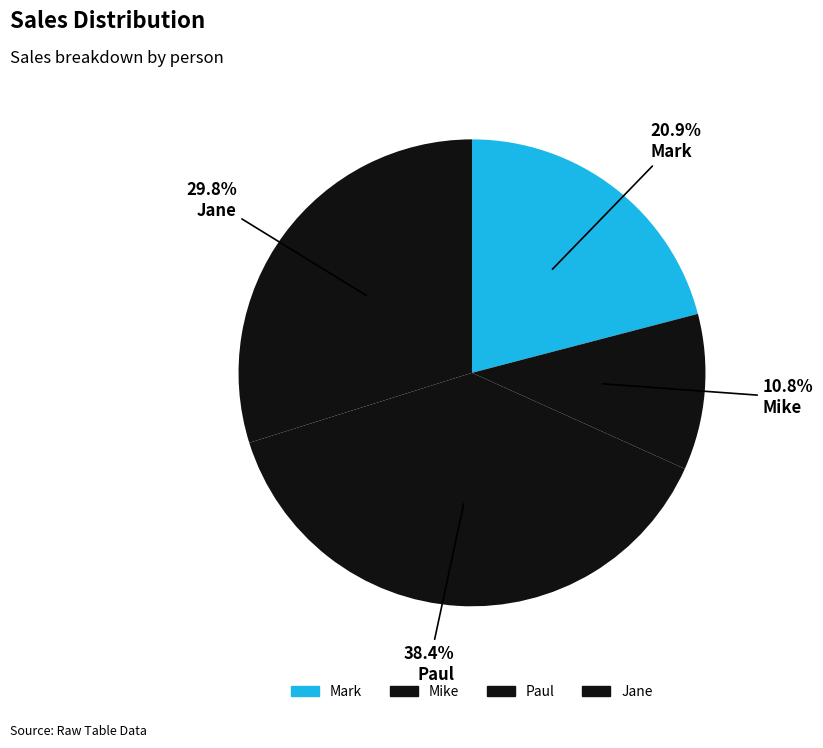

What percentage do Paul and Mark together represent?

59.3%